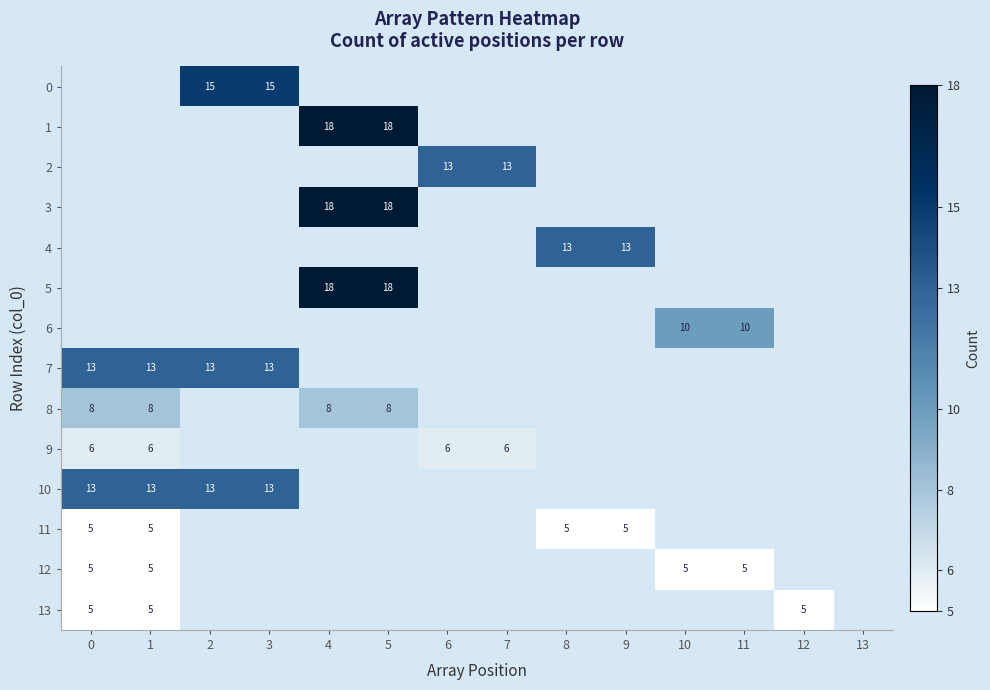

The 0 series shows 7 at 2. True or false?

False